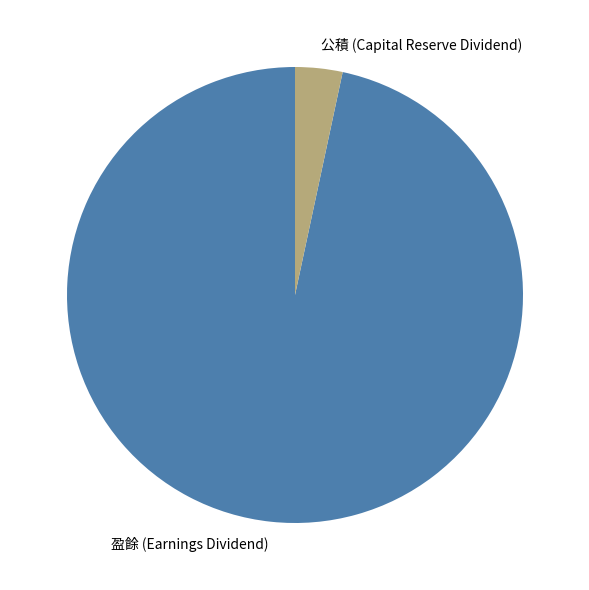

Is there a majority slice in this chart?

Yes